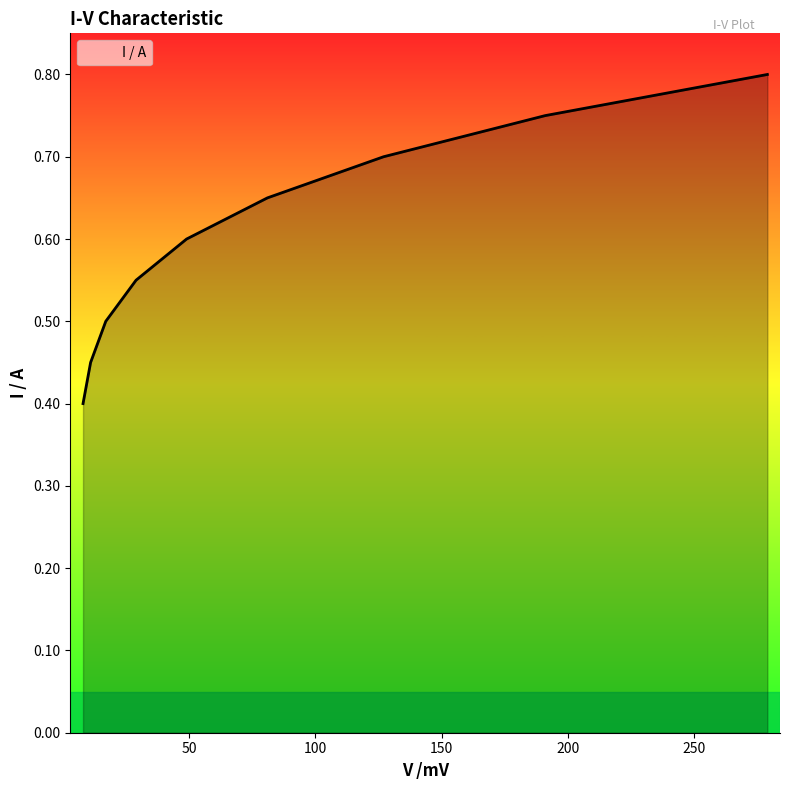

How many series are shown in this chart?

1